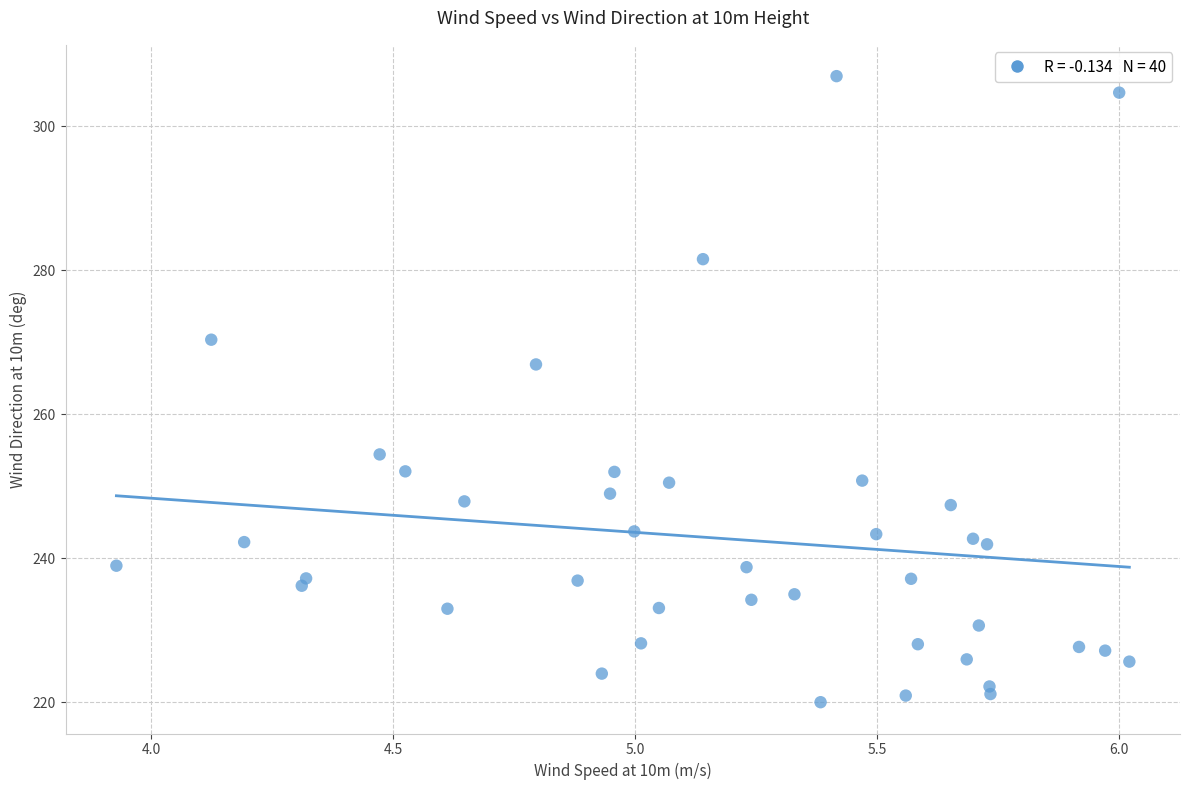

What is the range of Y values (max minus min)?

87.0